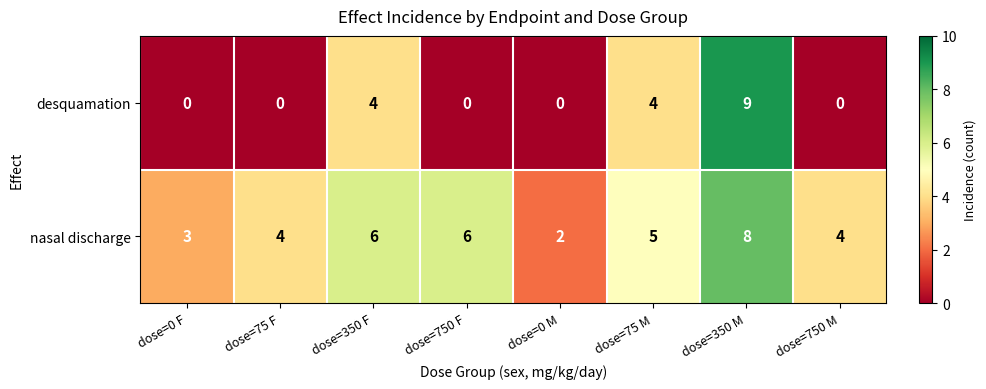

What is the maximum value shown in the chart?

9